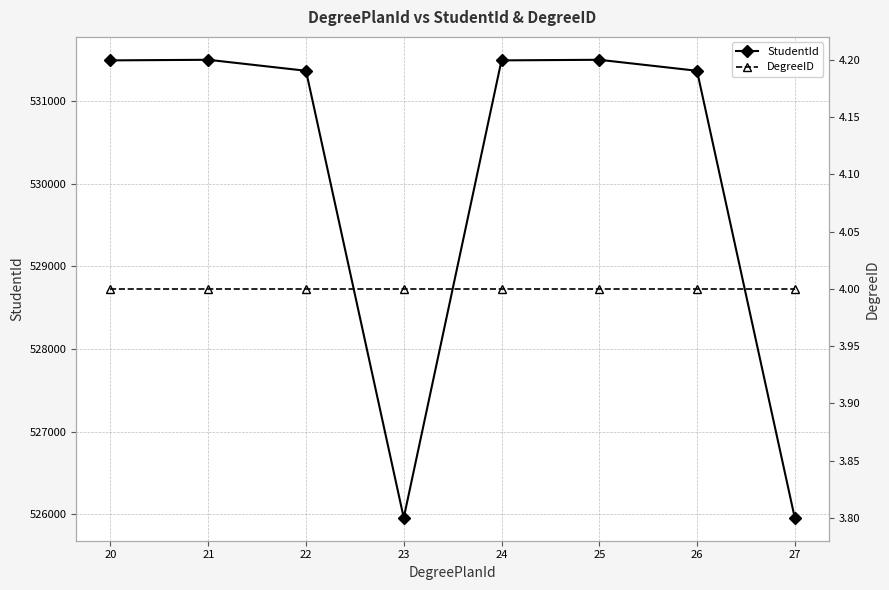

In StudentId, how many points are higher than both neighbors (excluding endpoints)?

2